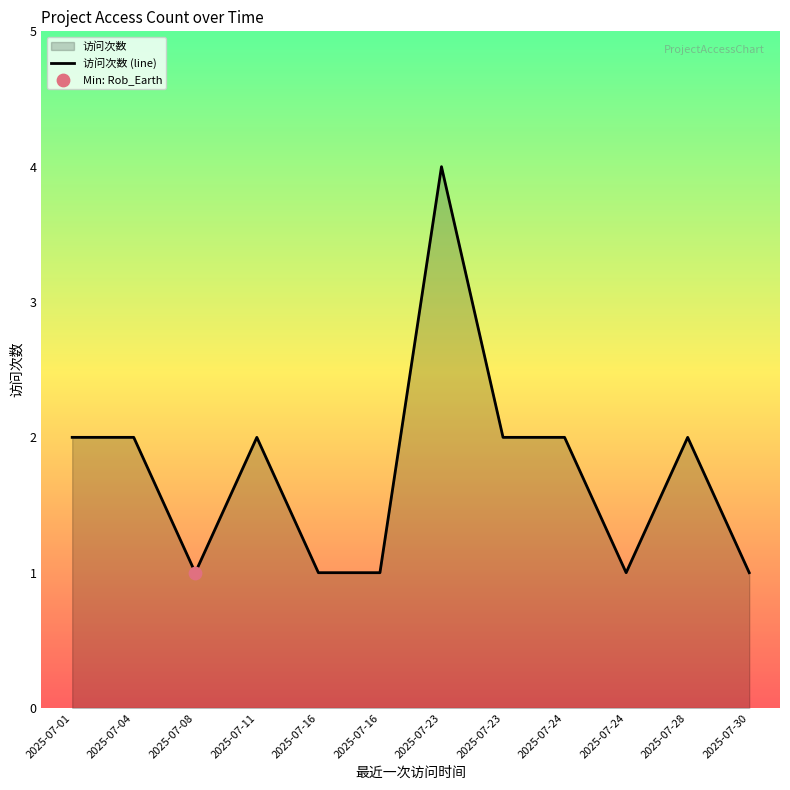

Between 2025-07-24 and 2025-07-11, which is larger?

2025-07-11